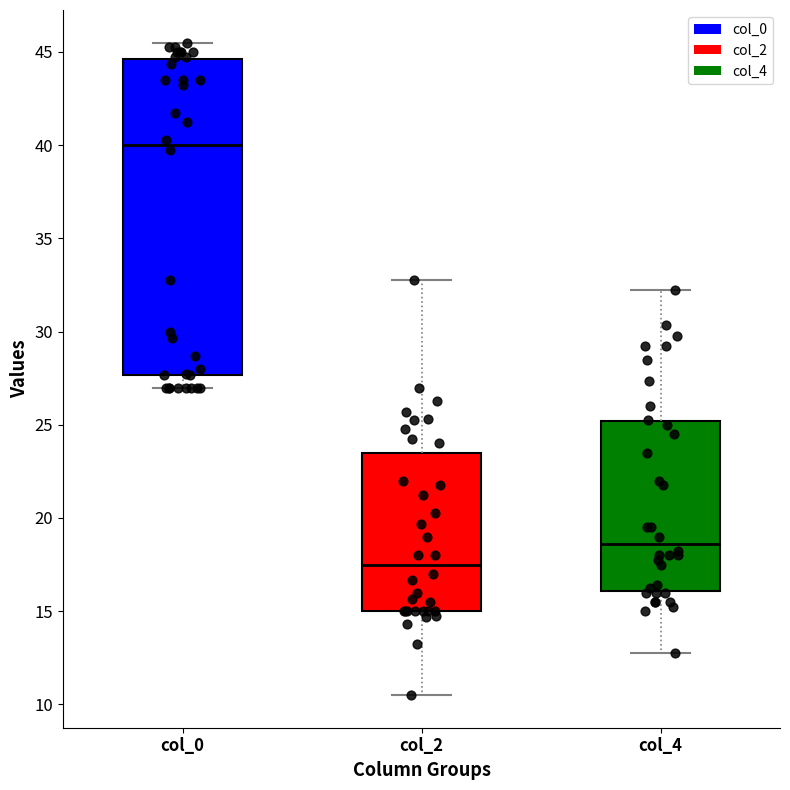

Comparing the boxes themselves (not the whiskers), which one is the tallest?

col_0